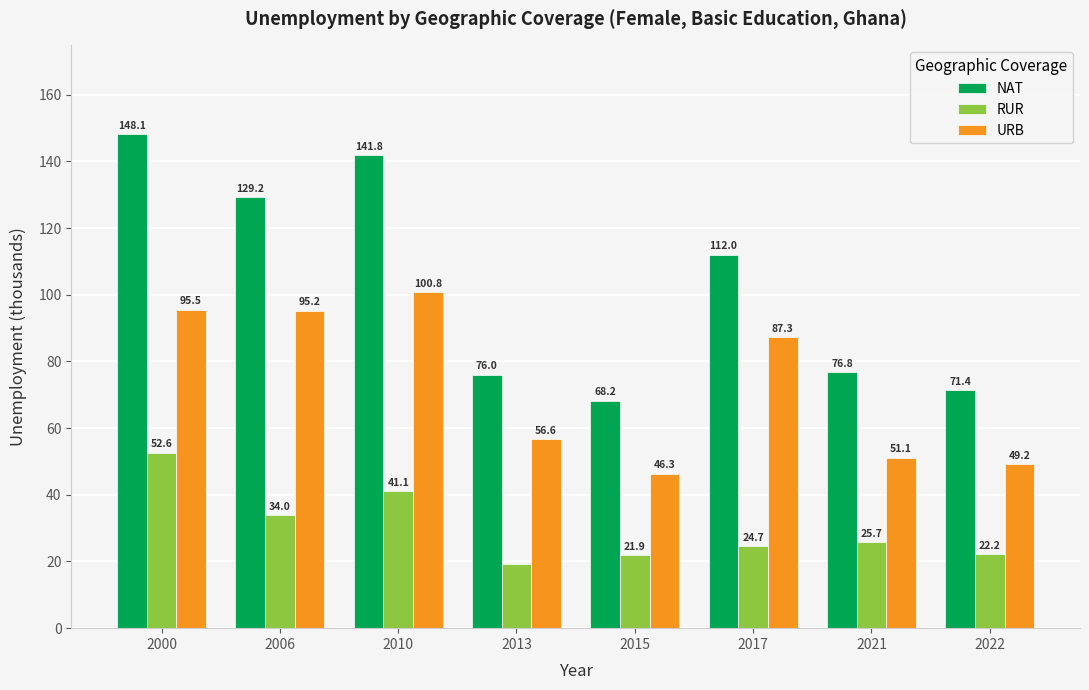

Count the number of categories in the chart.

8